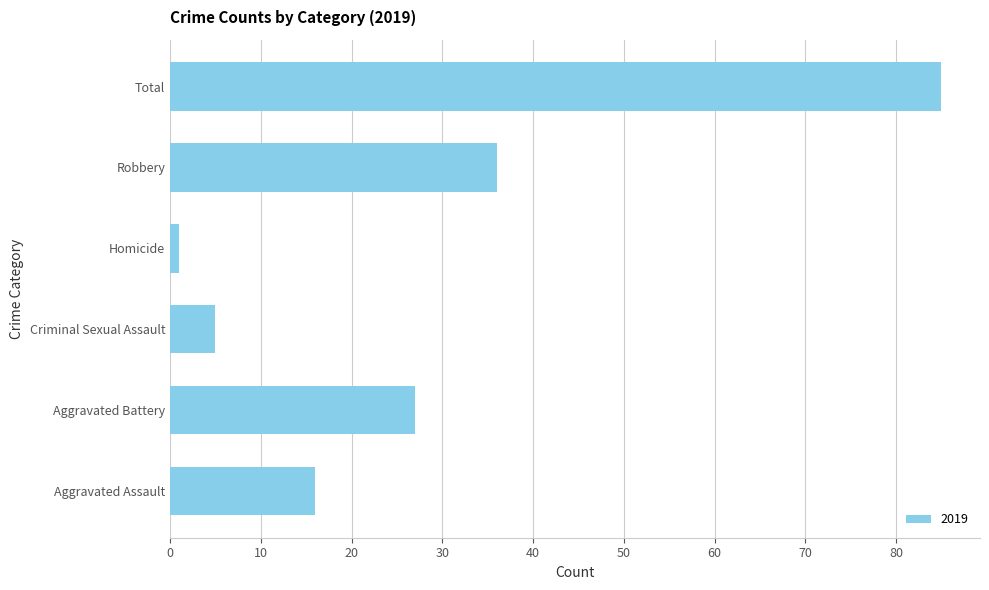

Reading bottom to top, transcribe all the data shown in this chart.

Aggravated Assault=16	Aggravated Battery=27	Criminal Sexual Assault=5	Homicide=1	Robbery=36	Total=85